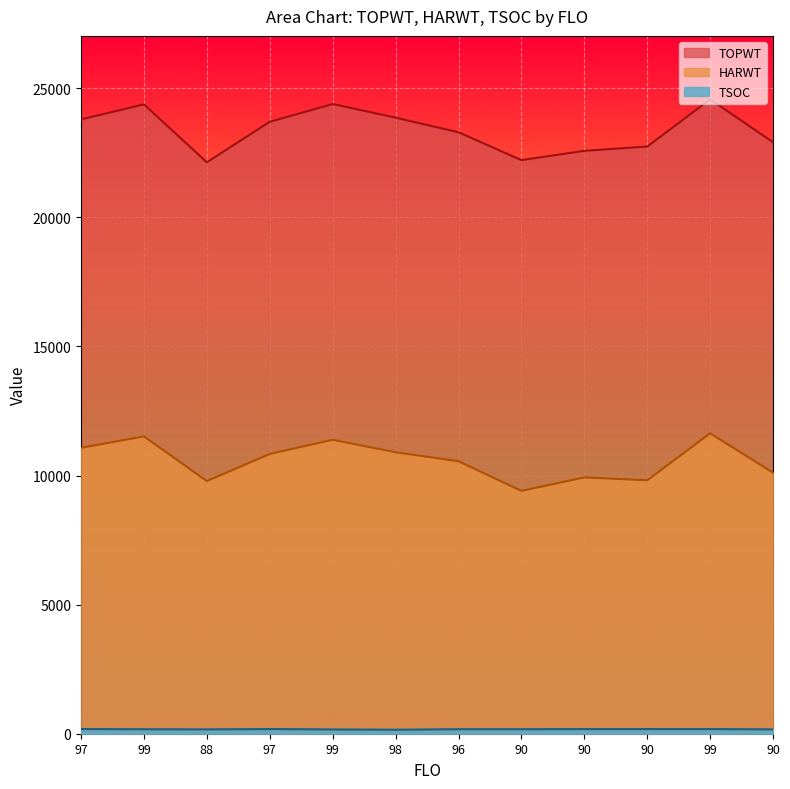

True or false: HARWT and TSOC intersect in this chart.

False